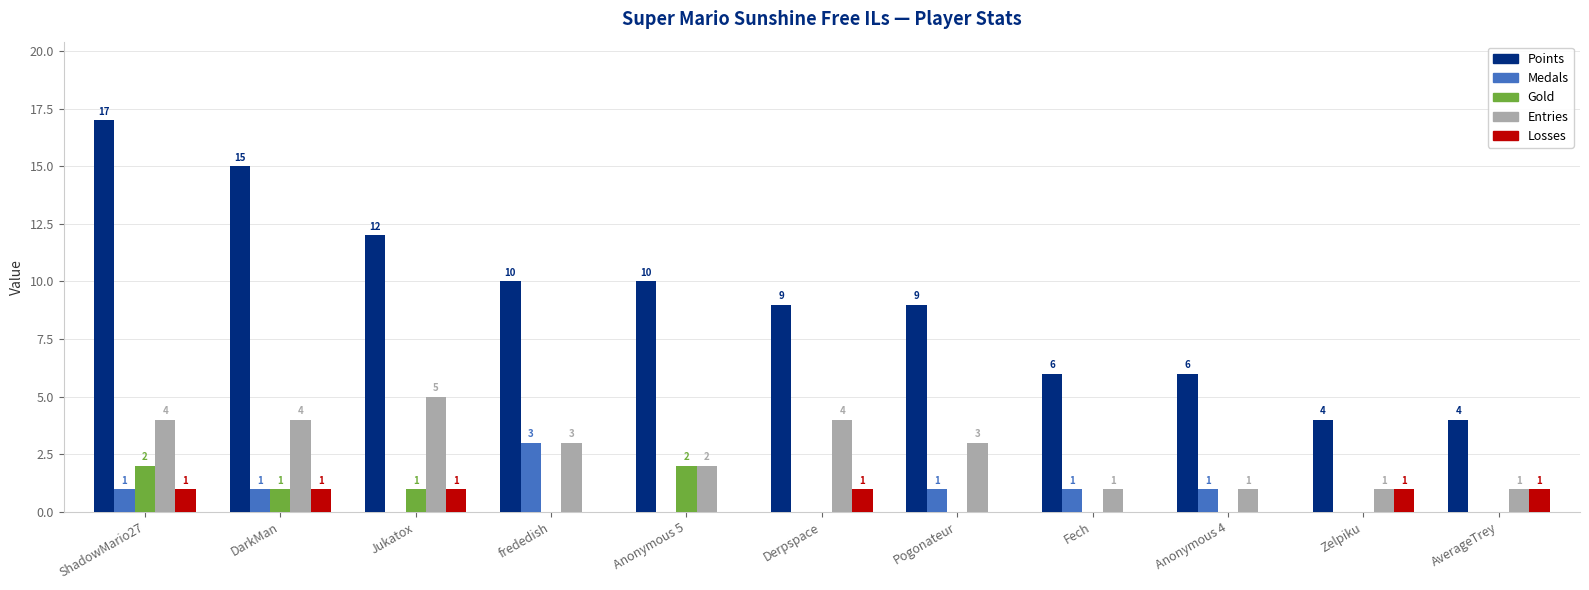

How many Points values are between 6 and 12?

7